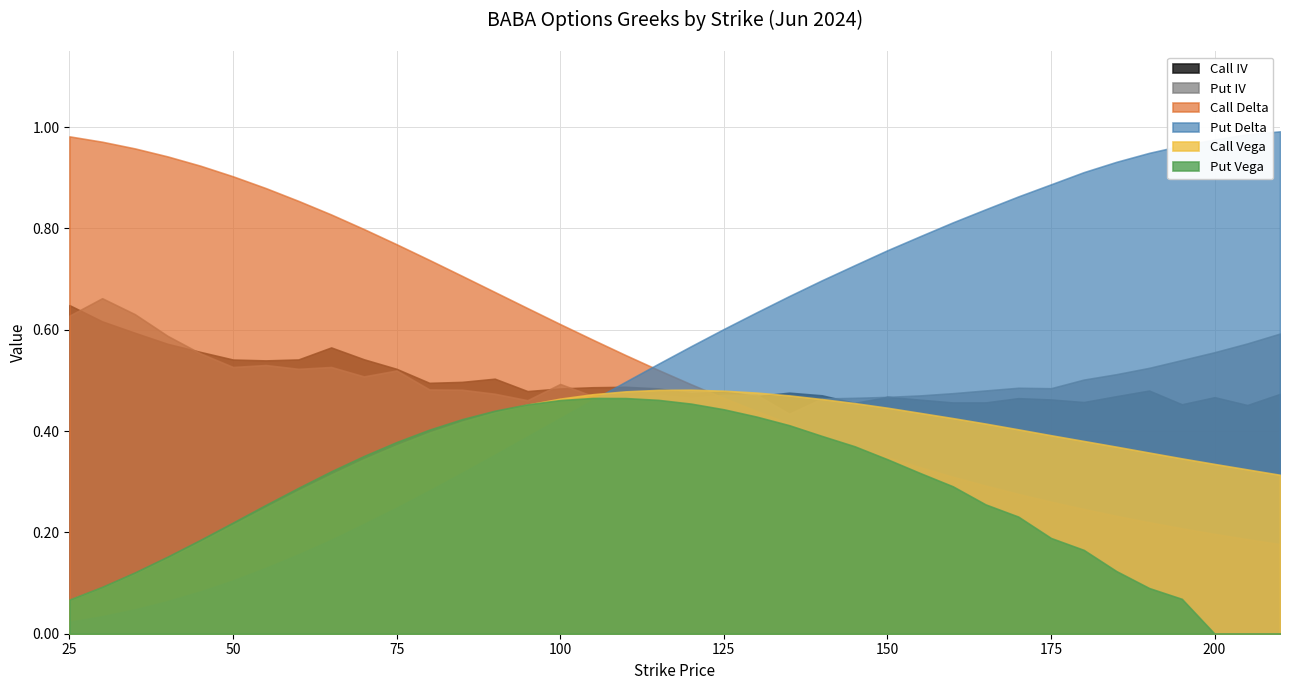

Does the chart have visible grid lines?

Yes